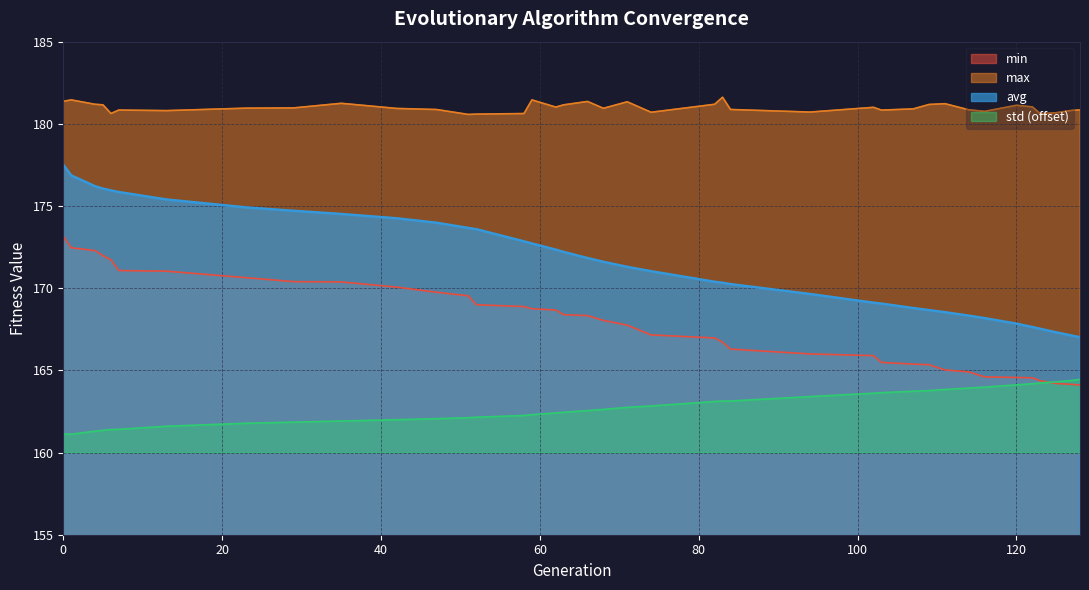

What is the greatest value displayed?

181.6